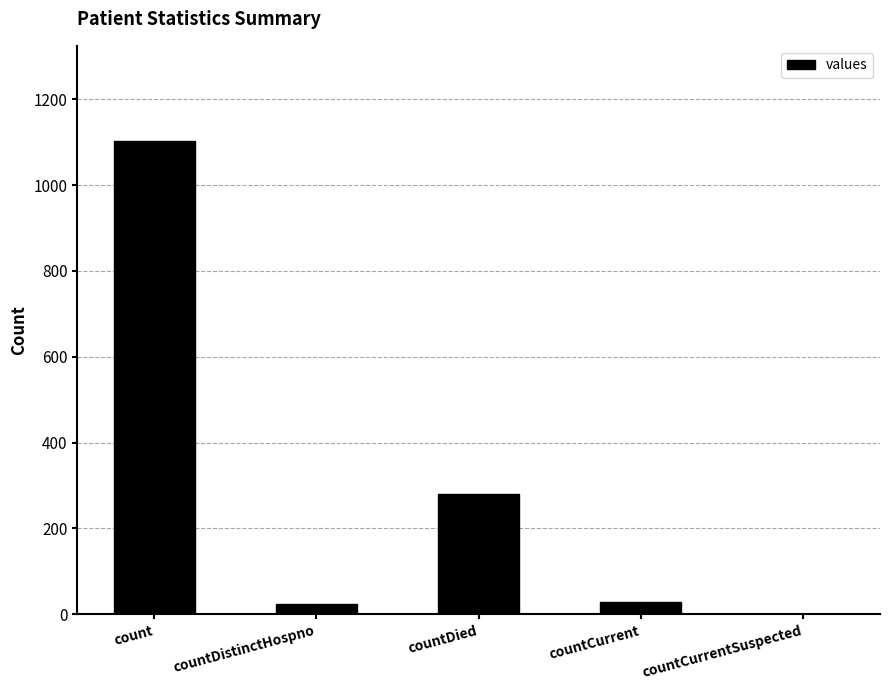

What is the change in value from countCurrent to countCurrentSuspected?

-29